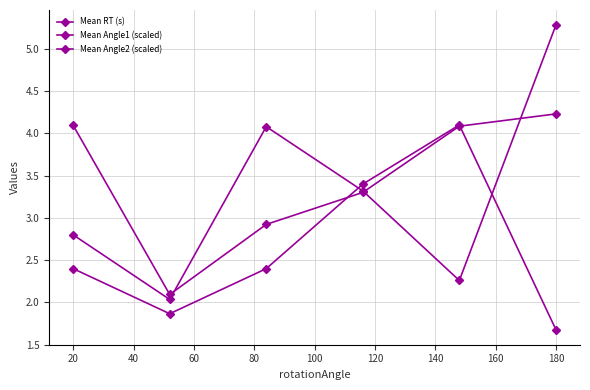

What is the value of the Mean Angle1 (scaled) point at the 2nd from the left?

1.9